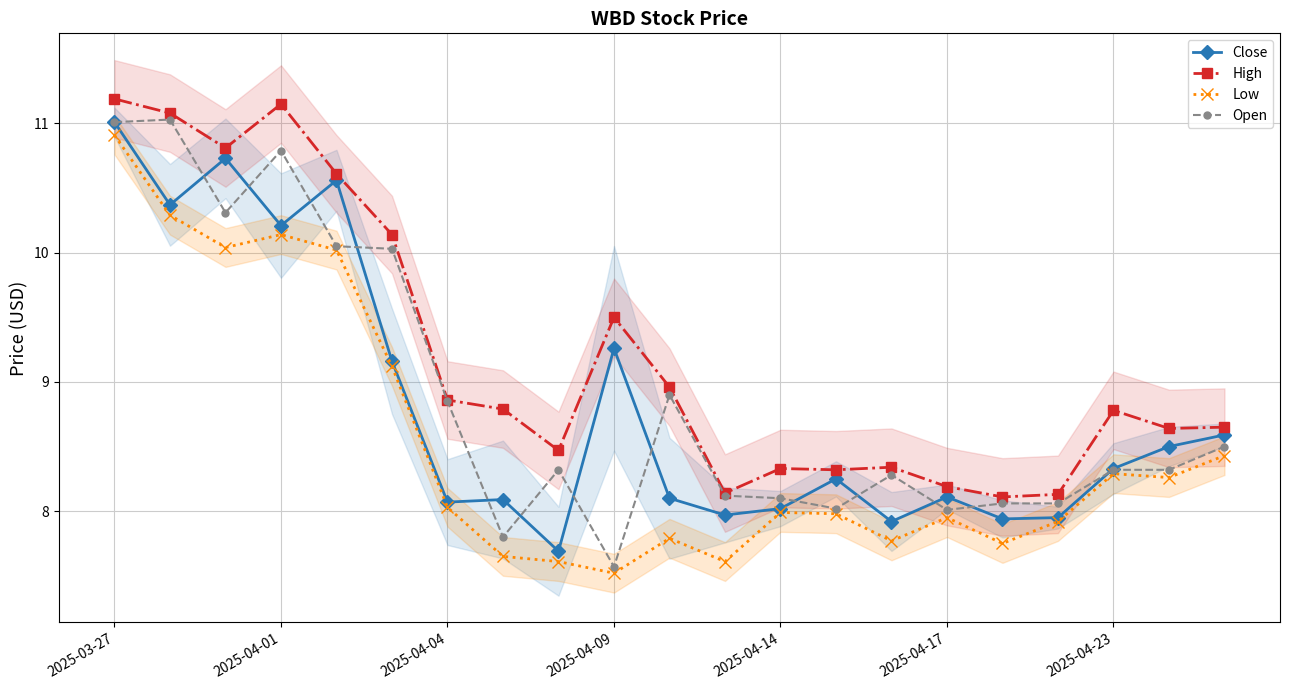

Is it true that Close equals 8.6 at 20?

True